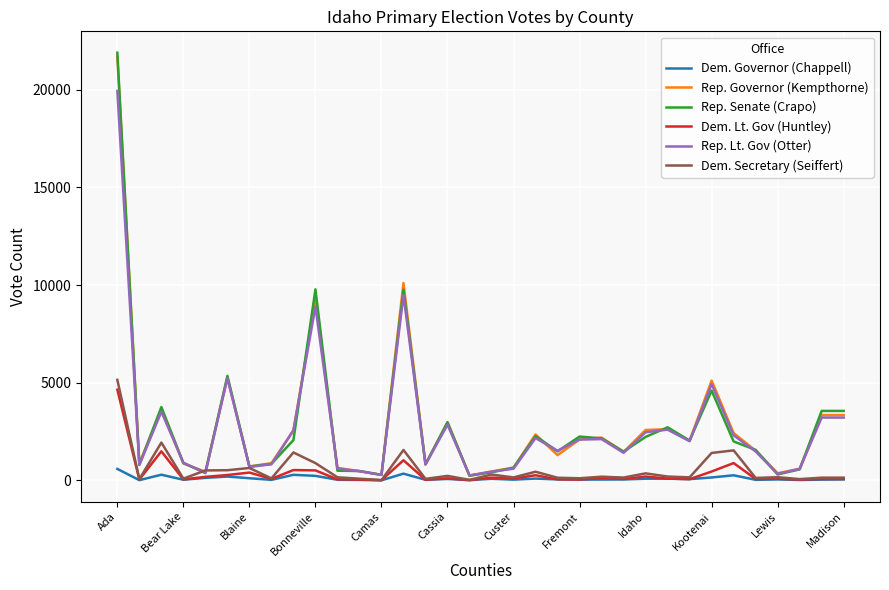

Which series has the widest spread of values?

Rep. Senate (Crapo)